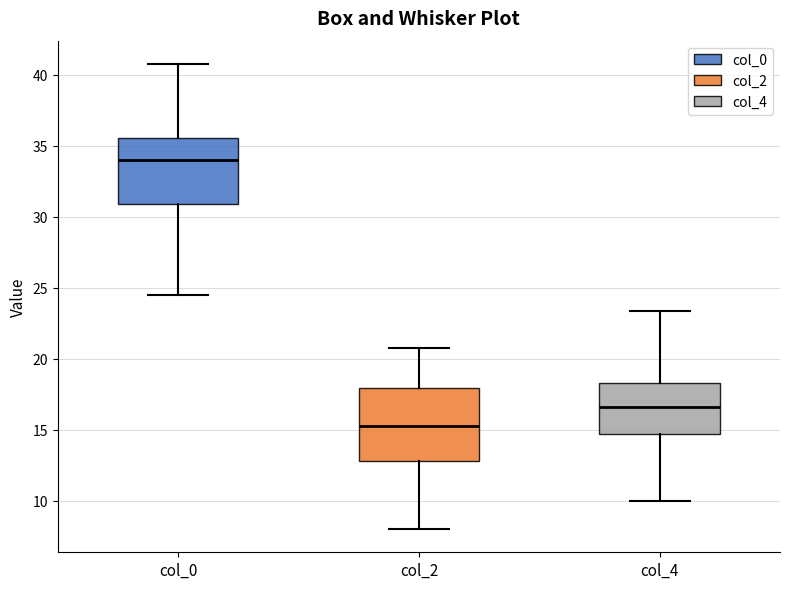

Where does the median line of the box for col_0 sit on the y-axis? The values are not printed on the chart, so give them approximately, as read against the axis.

34.0